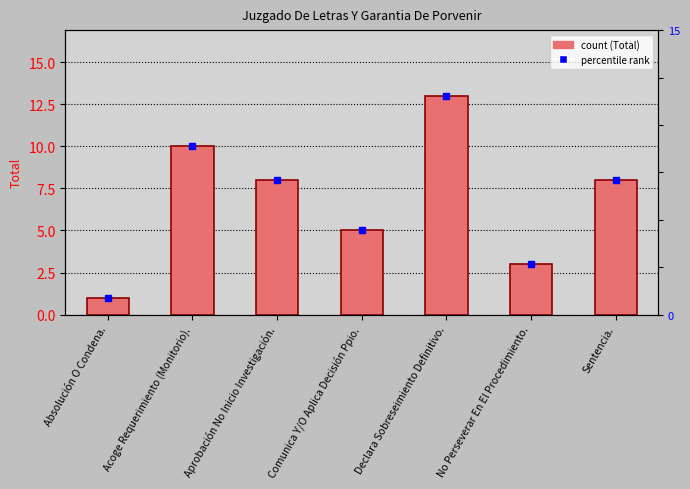

Rank the categories by value from lowest to highest.

Absolución O Condena., No Perseverar En El Procedimiento., Comunica Y/O Aplica Decisión Ppio., Aprobación No Inicio Investigación., Sentencia., Acoge Requerimiento (Monitorio)., Declara Sobreseimiento Definitivo.